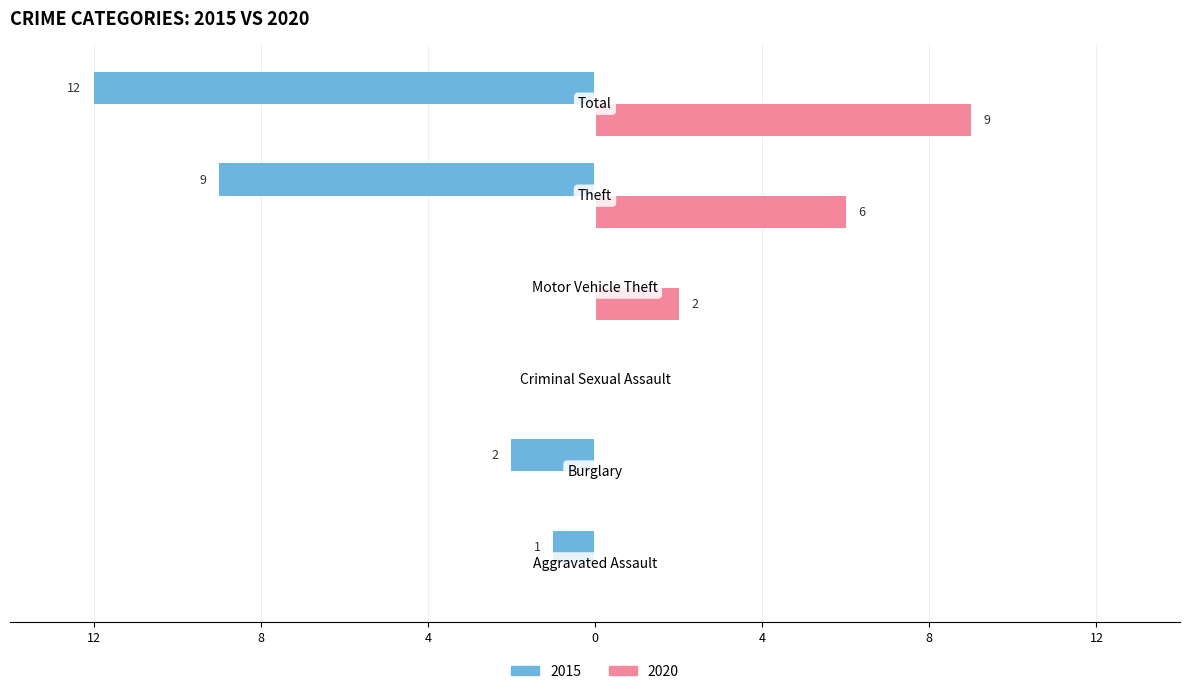

What are all the series names shown in the legend?

2015, 2020